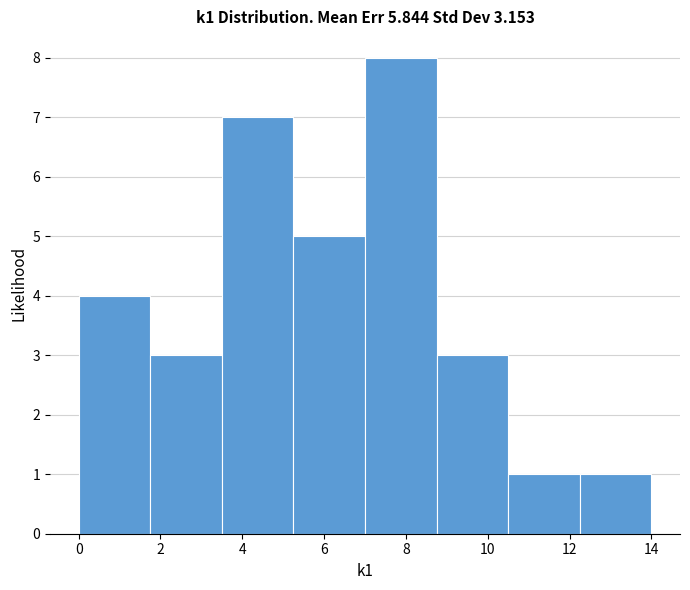

Reading left to right, list every bar in this chart as the range it spans on the x-axis followed by its height. Neither the bar edges nor the heights are printed on the chart, so give them approximately, as read against the axes.

0.00 to 1.75: 4
1.75 to 3.50: 3
3.50 to 5.25: 7
5.25 to 7.00: 5
7.00 to 8.75: 8
8.75 to 10.50: 3
10.50 to 12.25: 1
12.25 to 14.00: 1